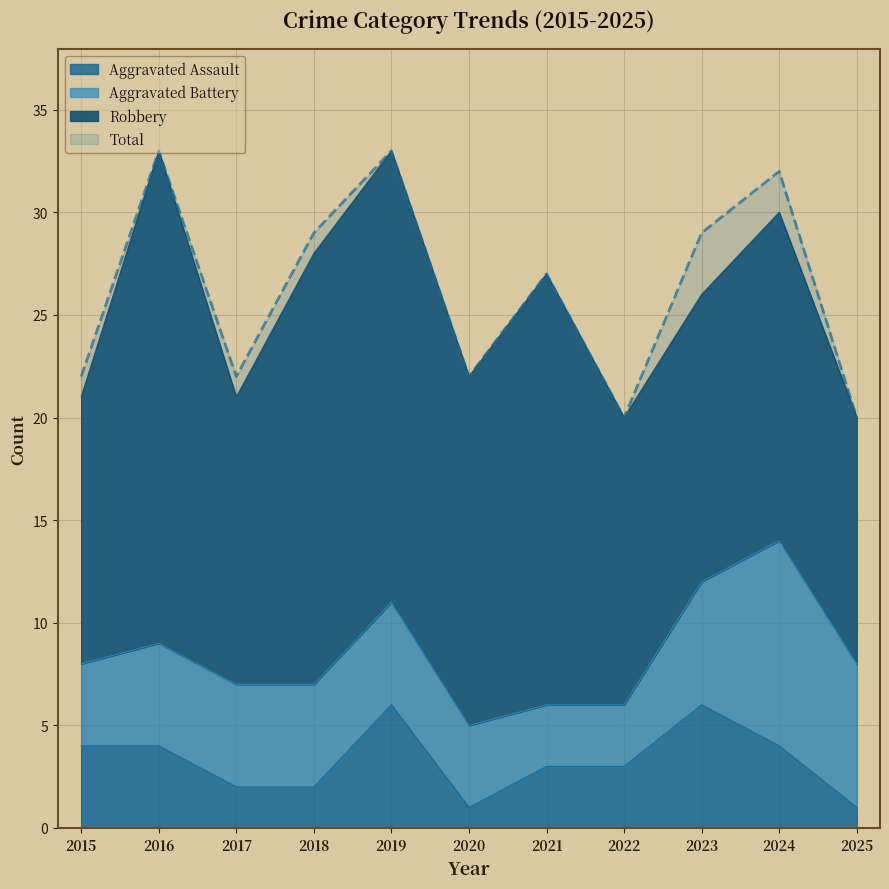

At how many categories does at least one series exceed 31?

3